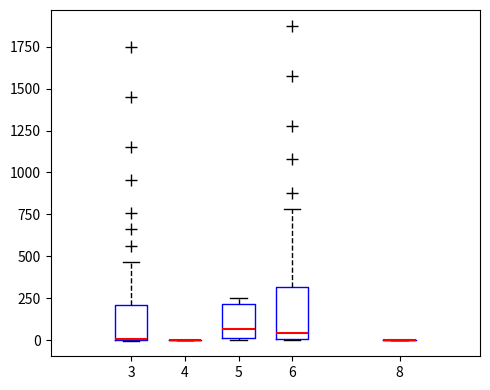

Reading left to right, transcribe this box plot: for each box, give where its median line is, the range the box spans, and where its two whiskers end, as read against the y-axis. The values are not printed on the chart, so give them approximately, as read against the axis.

3: median 0 (drawn on the box's lower edge), box 0 to 200, whiskers 0 to 450
4: box collapsed to a line at 0, whiskers 0 to 0
5: median 50, box 0 to 200, whiskers 0 to 250
6: median 50, box 0 to 300, whiskers 0 to 800
8: box collapsed to a line at 0, whiskers 0 to 0